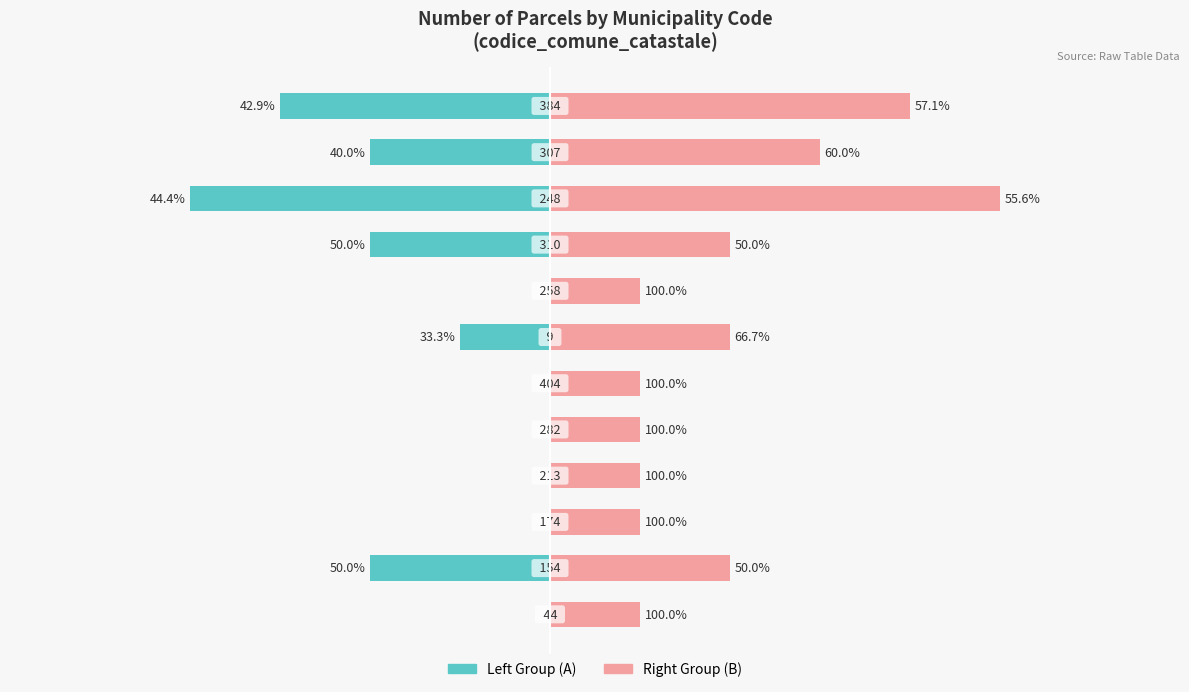

What is the approximate value of Right Group at 7?

1